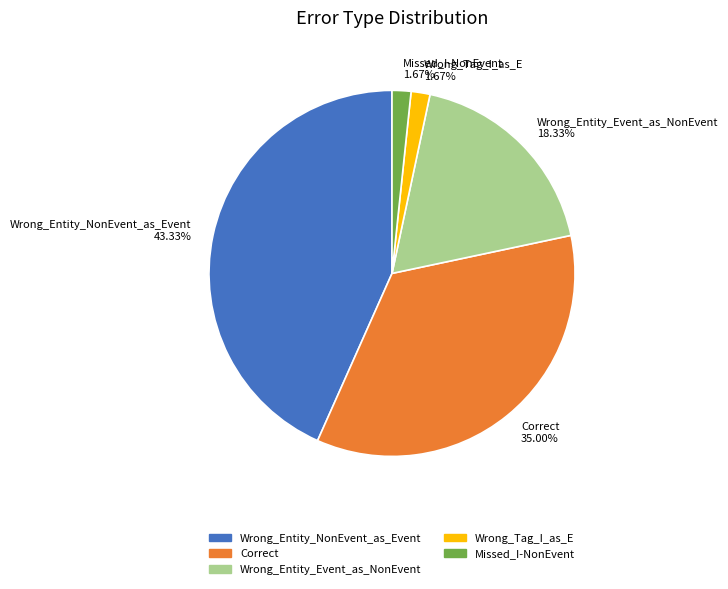

Approximately how many times larger is the value at Wrong_Tag_I_as_E 1.67% compared to Missed_I-NonEvent 1.67%?

1.0